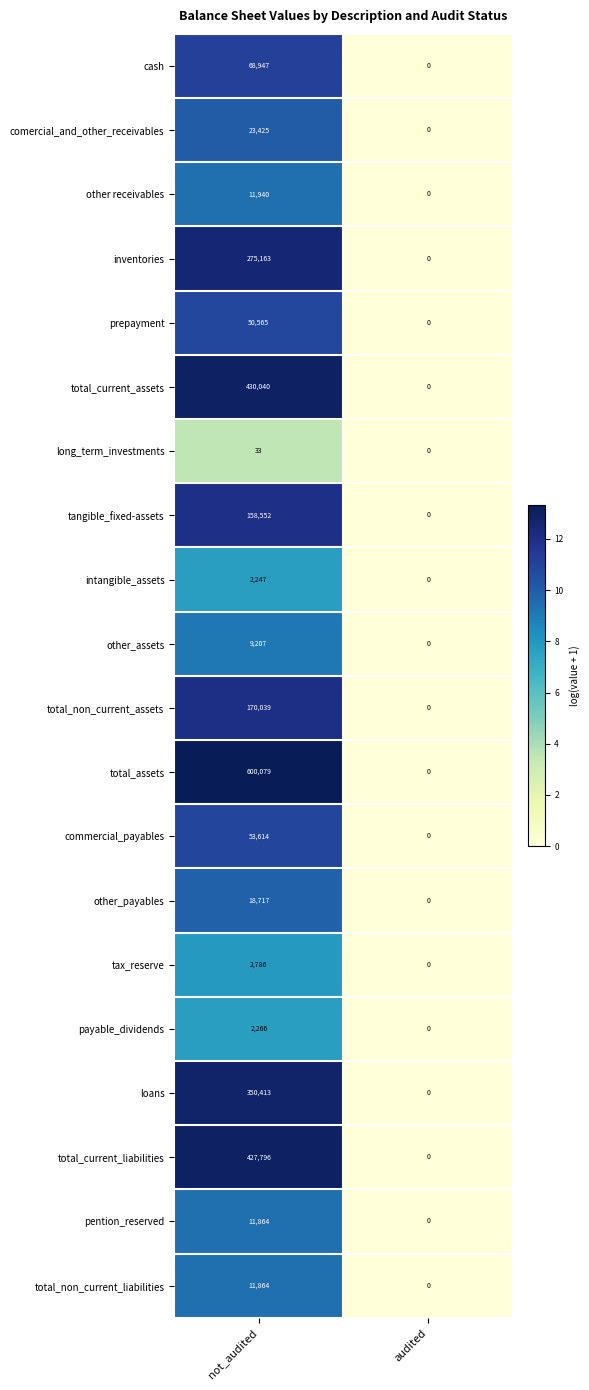

List the labels in order of total_non_current_liabilities value, smallest first.

audited, not_audited